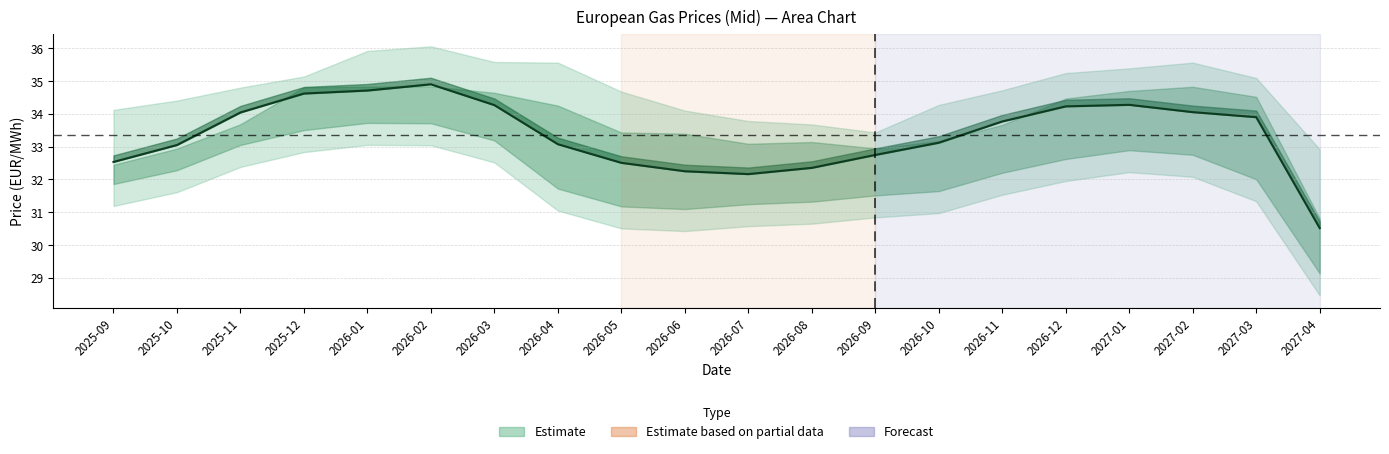

Approximately how many times larger is the value at 2026-07 compared to 2025-10?

1.0